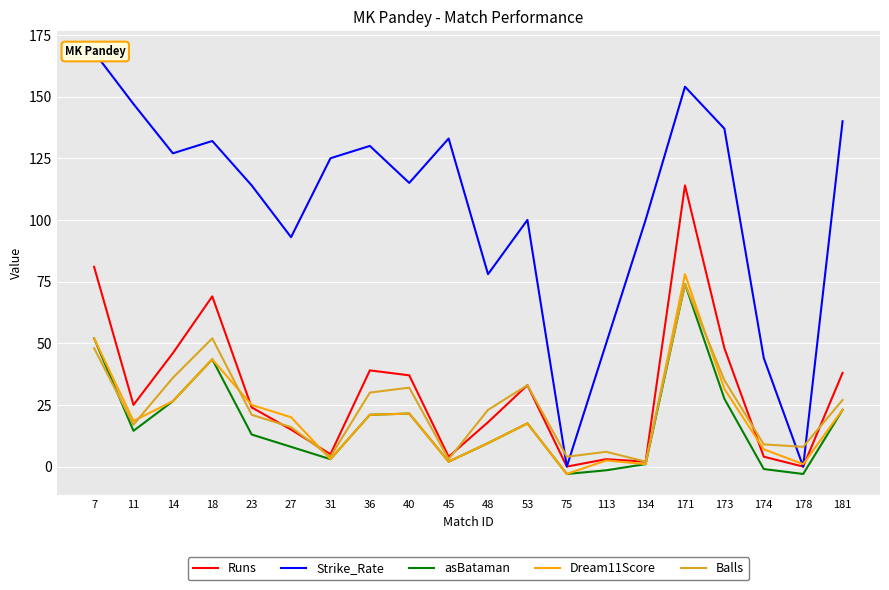

True or false: Balls has a value of 9.0 at 113.

False